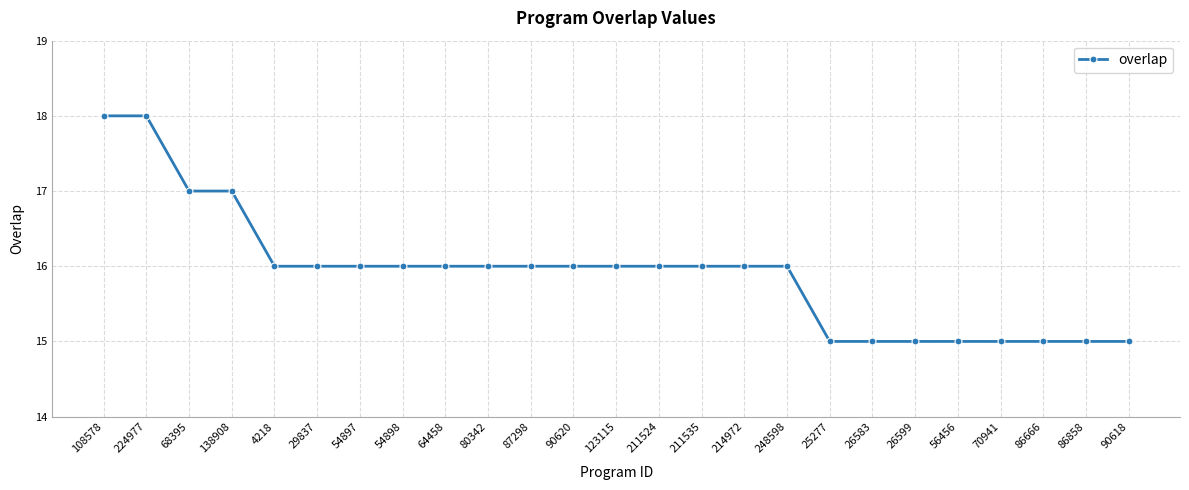

How many values are between 15 and 16?

21